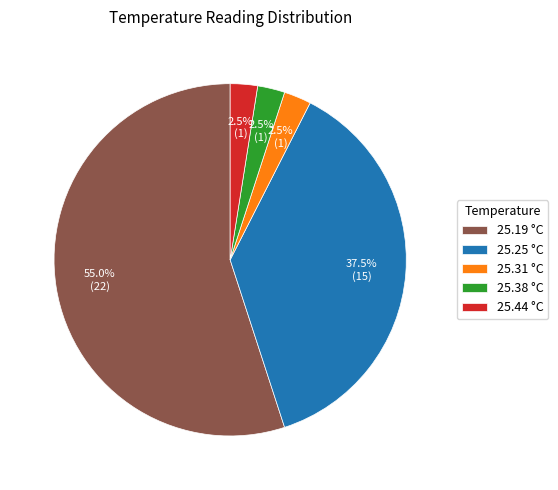

Does any single category account for the majority?

Yes